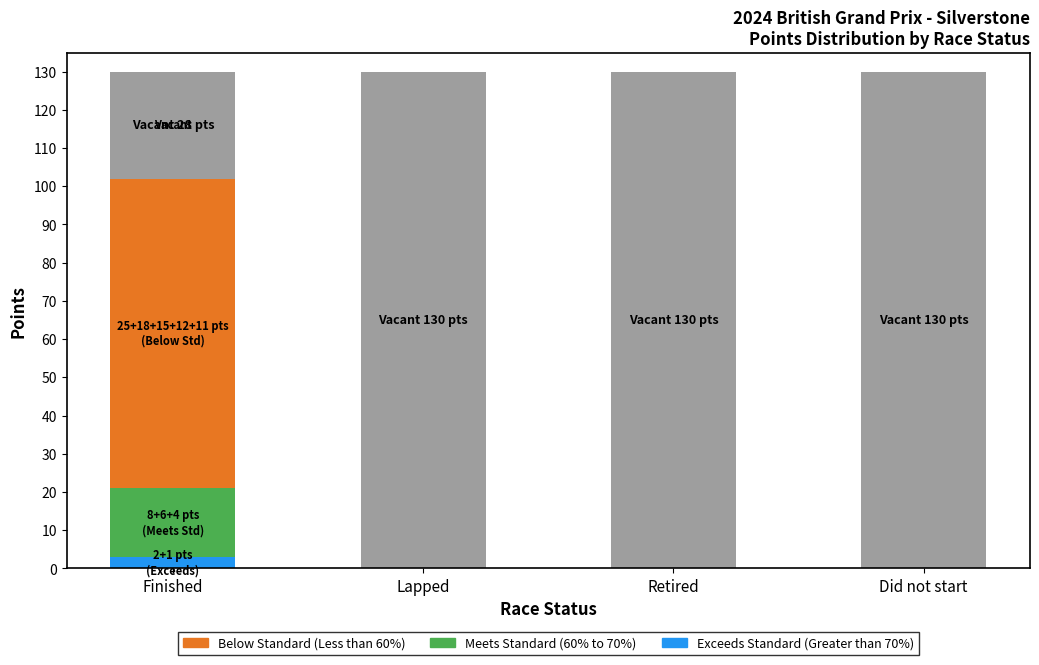

What is the total value across all series at Finished?

130